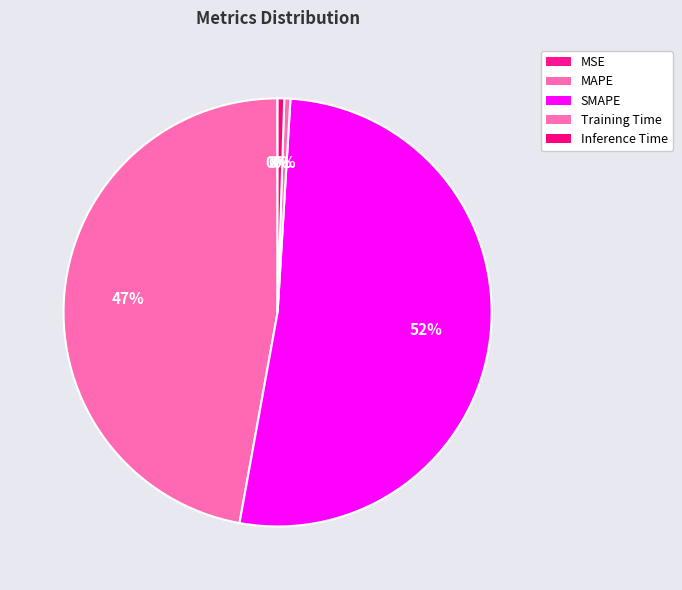

Which slice is the largest?

SMAPE